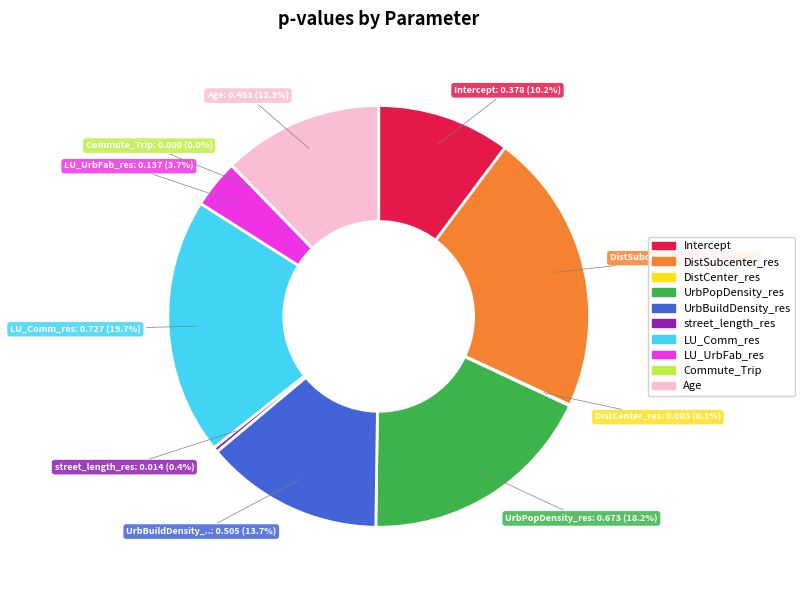

Rank the categories by value from lowest to highest.

Commute_Trip, DistCenter_res, street_length_res, LU_UrbFab_res, Intercept, Age, UrbBuildDensity_res, UrbPopDensity_res, LU_Comm_res, DistSubcenter_res